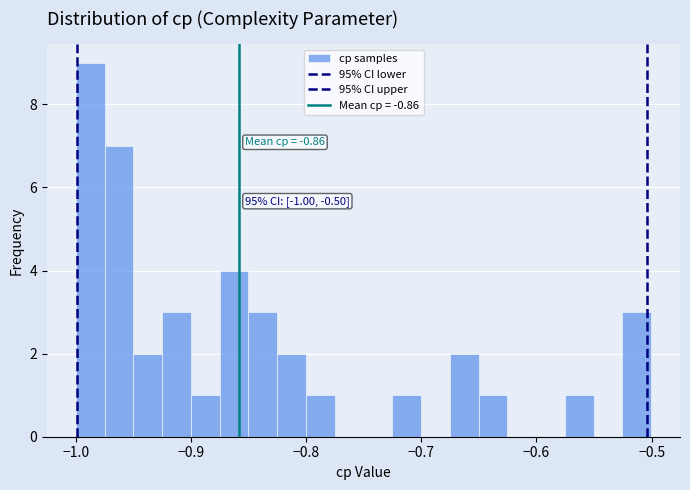

Read against the x-axis, roughly where is the centre of the tallest bar?

-0.99